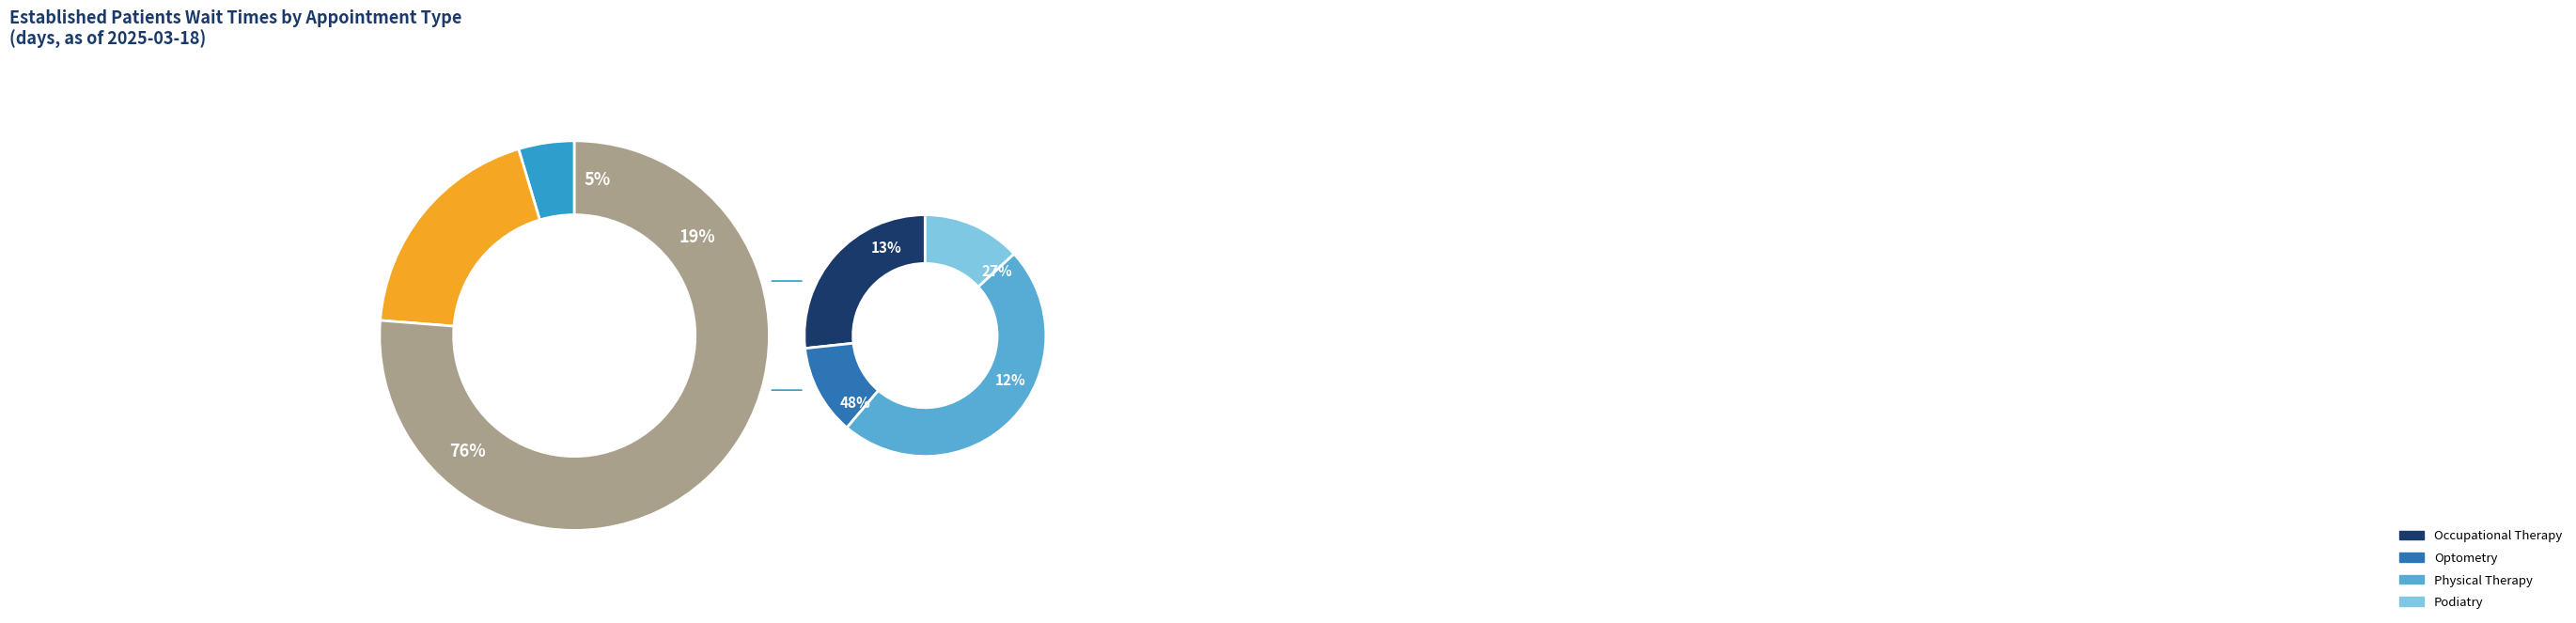

Which category has the biggest portion of the pie?

SLEEP MEDICINE